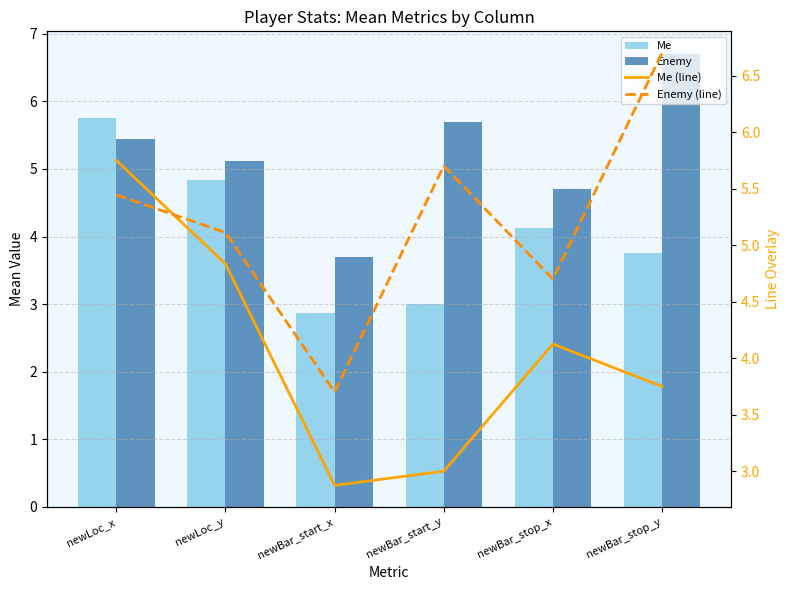

What is the label of the 3rd bar from the left?

newBar_start_x